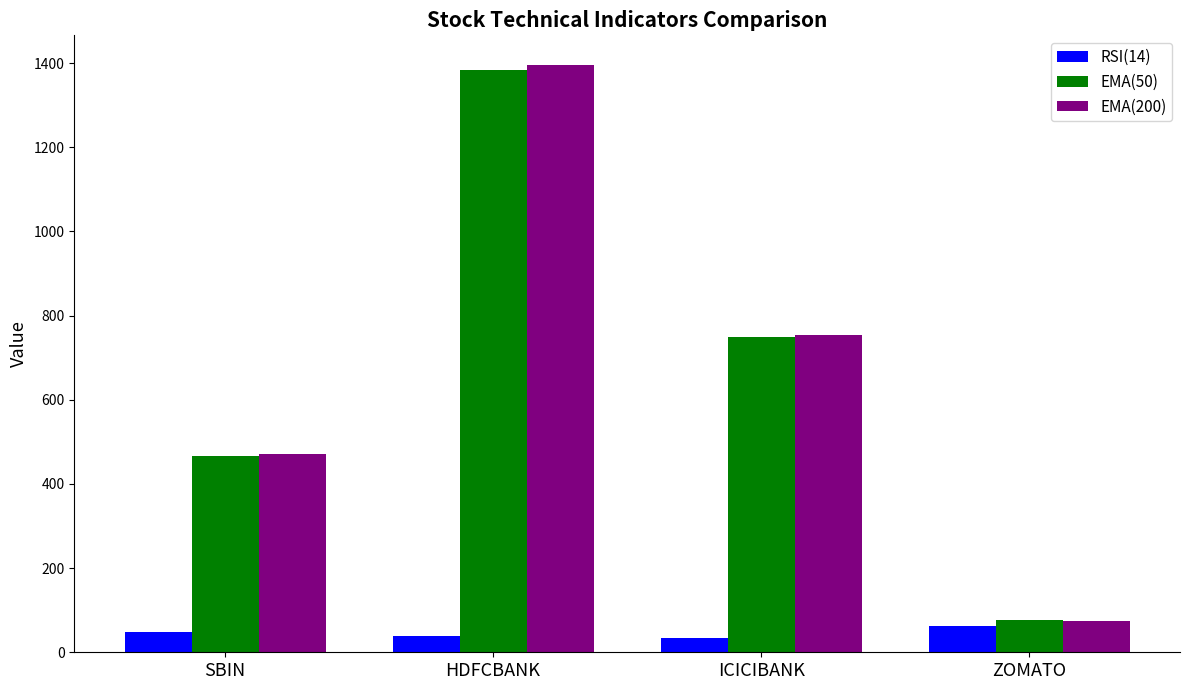

Which series has the largest range (max minus min)?

EMA(200)